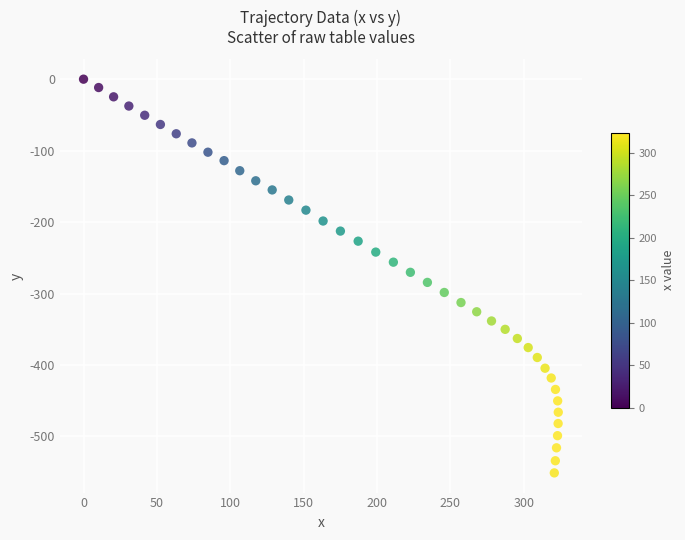

What is the range of X values (max minus min)?

323.6